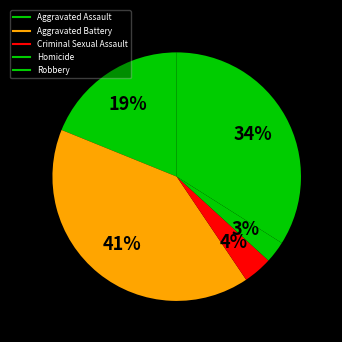

The Homicide slice represents 10% of the pie. True or false?

False